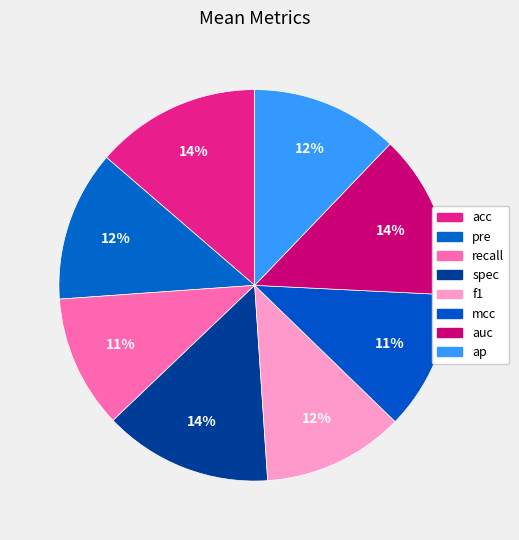

Rank the categories by value from highest to lowest.

spec, acc, auc, pre, ap, f1, mcc, recall